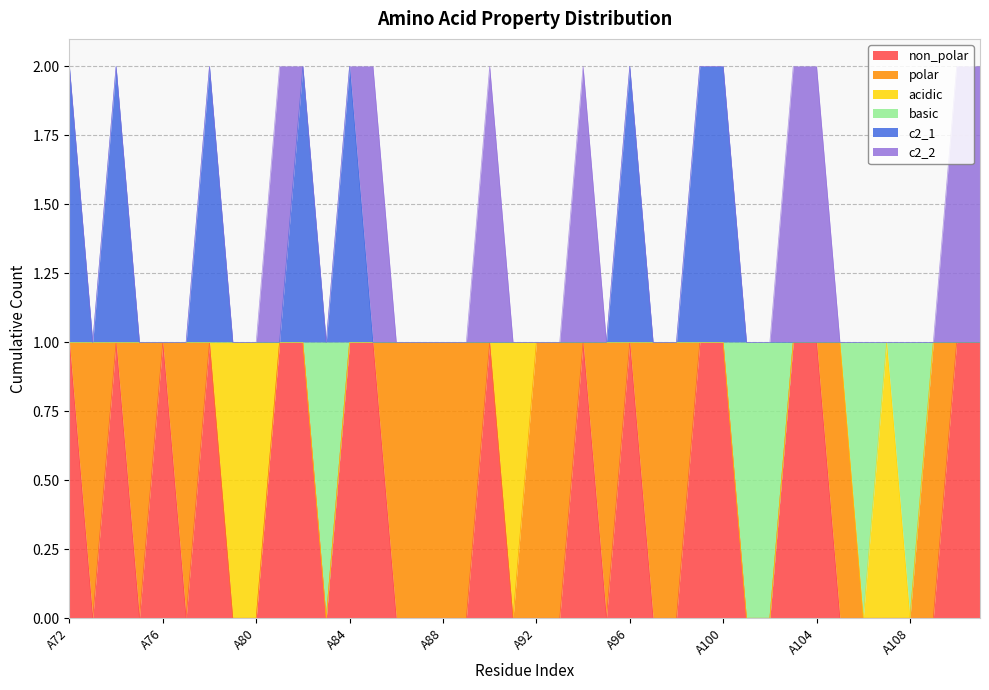

What are all the series names shown in the legend?

non_polar, polar, acidic, basic, c2_1, c2_2